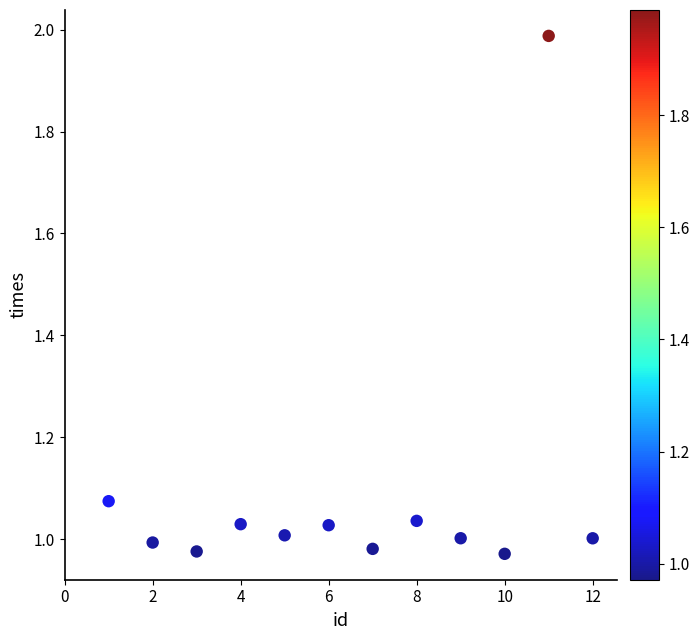

What is the average X value?

6.5